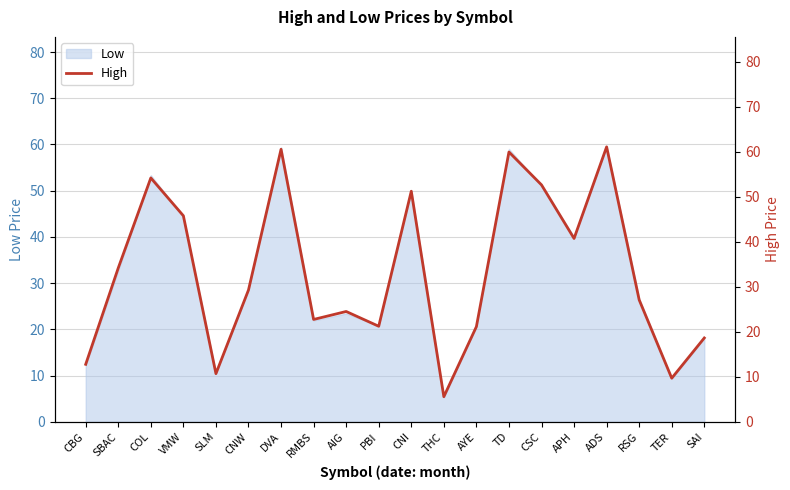

How many interior local valleys (lower than both neighbors) does the data have?

6